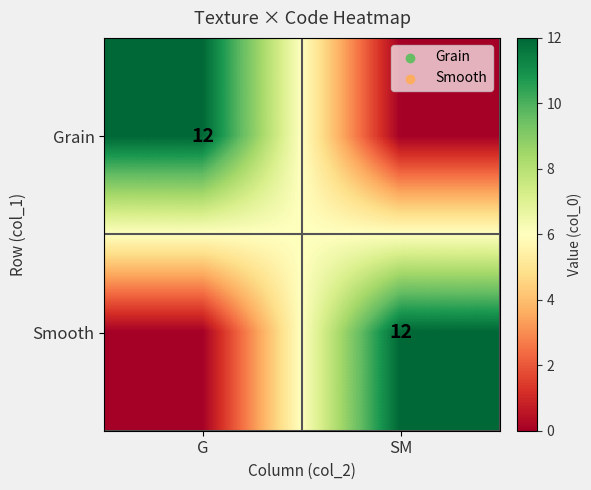

What is the spread (max minus min) of values at G?

12